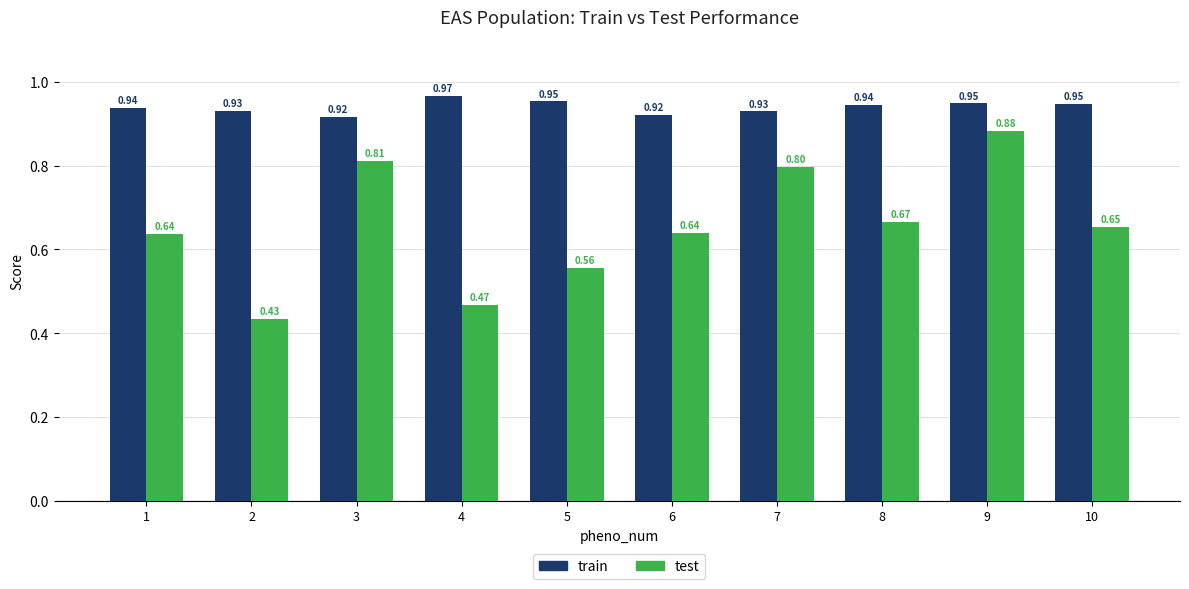

How many groups of bars are there?

10